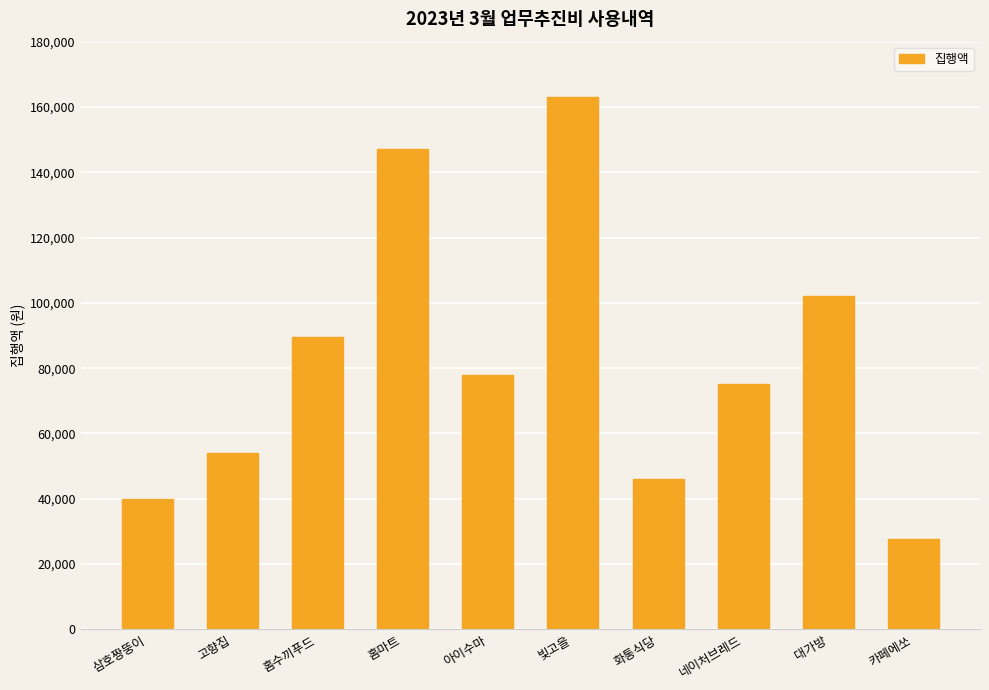

What is the approximate value at 삼호짱뚱이, to the nearest 100?

40000